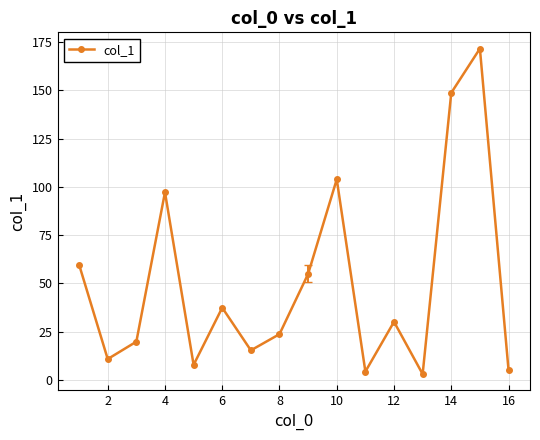

Count the number of values greater than 30.

8